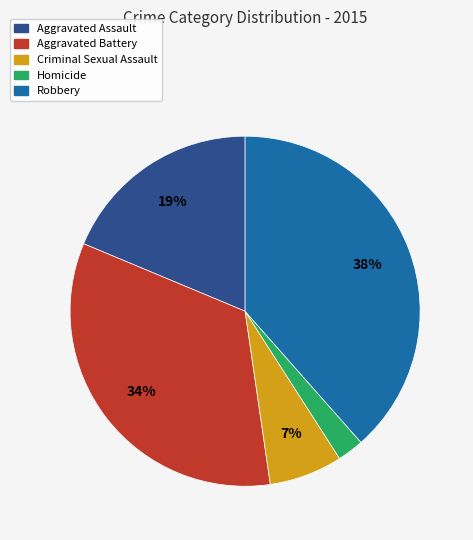

How many segments does this pie chart have?

5